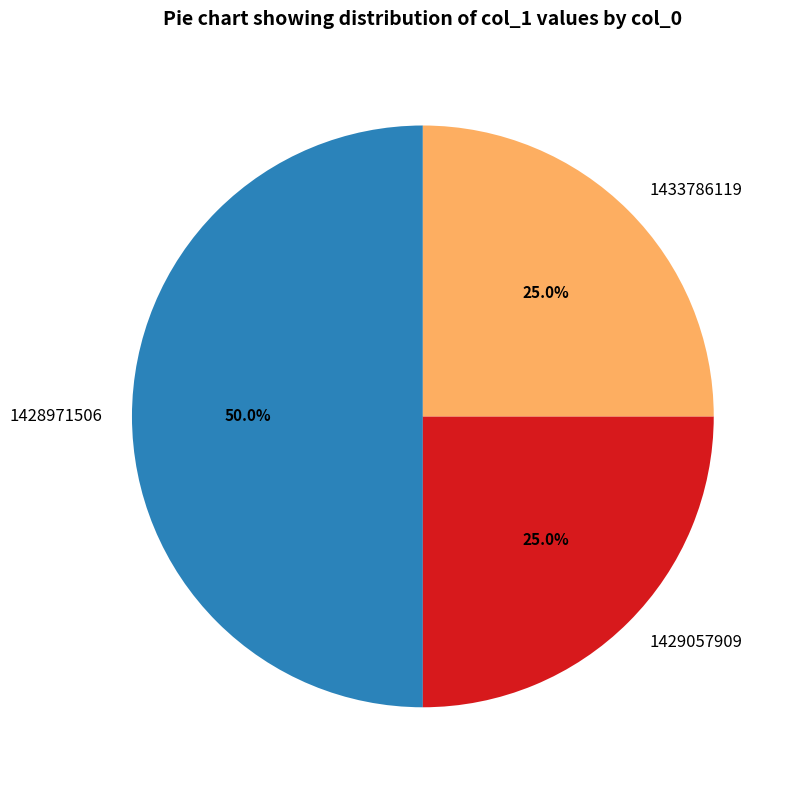

Is it true that 1428971506 is 50% of the pie?

True